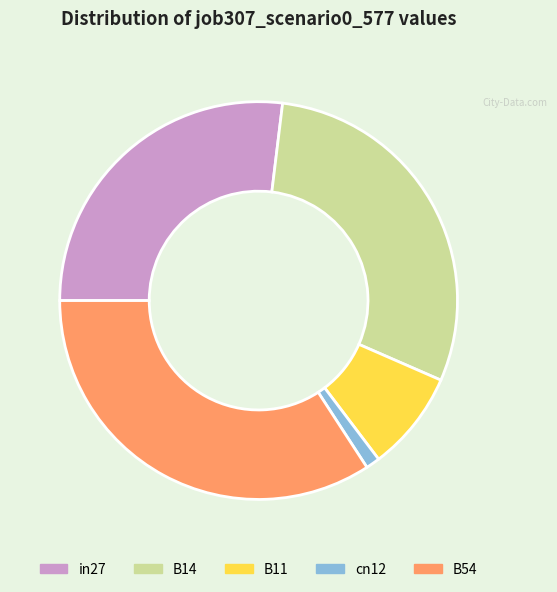

Do B54 and B14 together represent more than half of the pie?

Yes